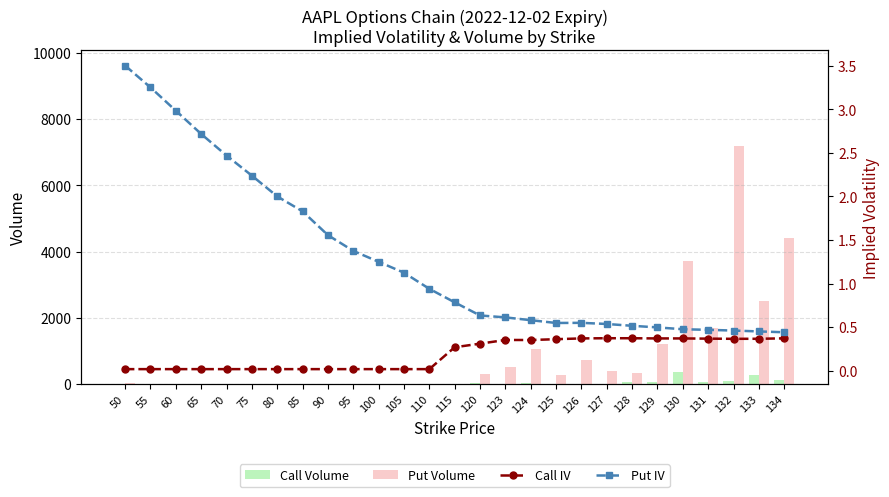

What is the value of the Put IV bar at the 17th from the left?

0.6